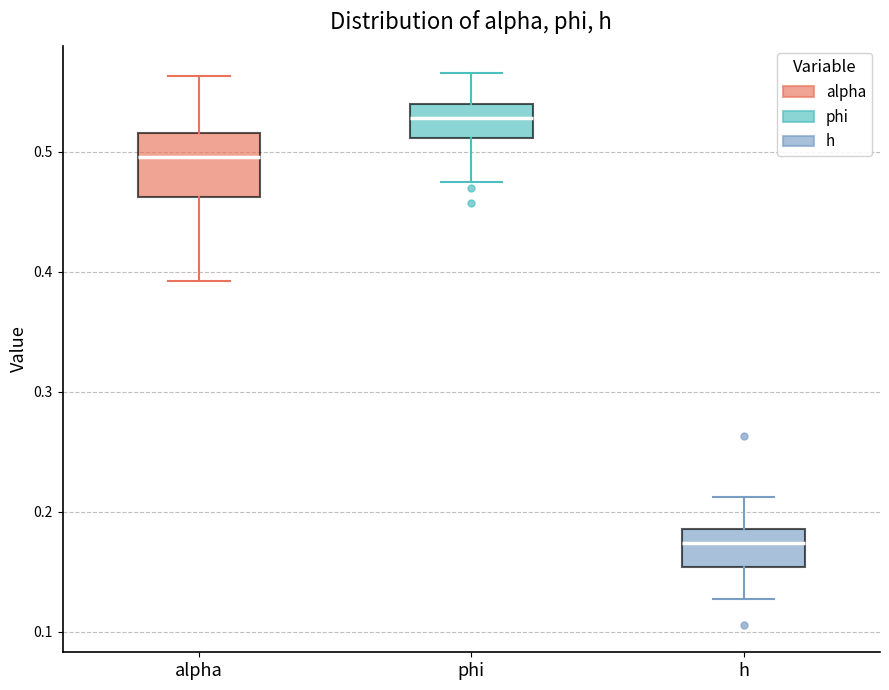

Which box has the lowest median line?

h